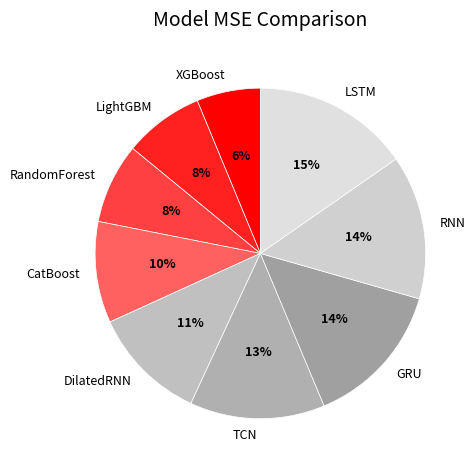

How many slices are in this pie chart?

9